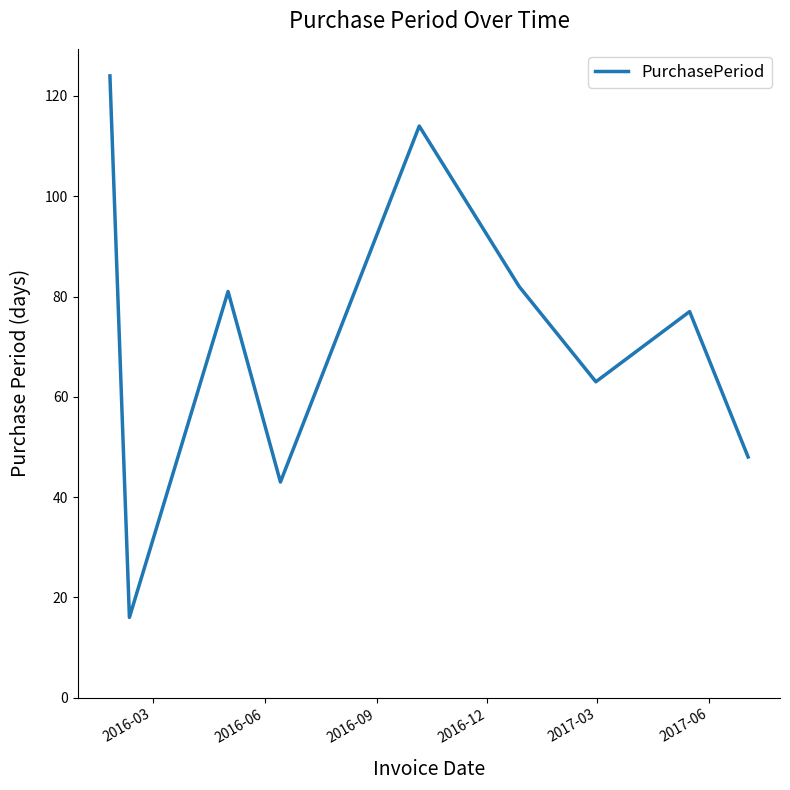

What is the difference between the maximum and minimum values?

108